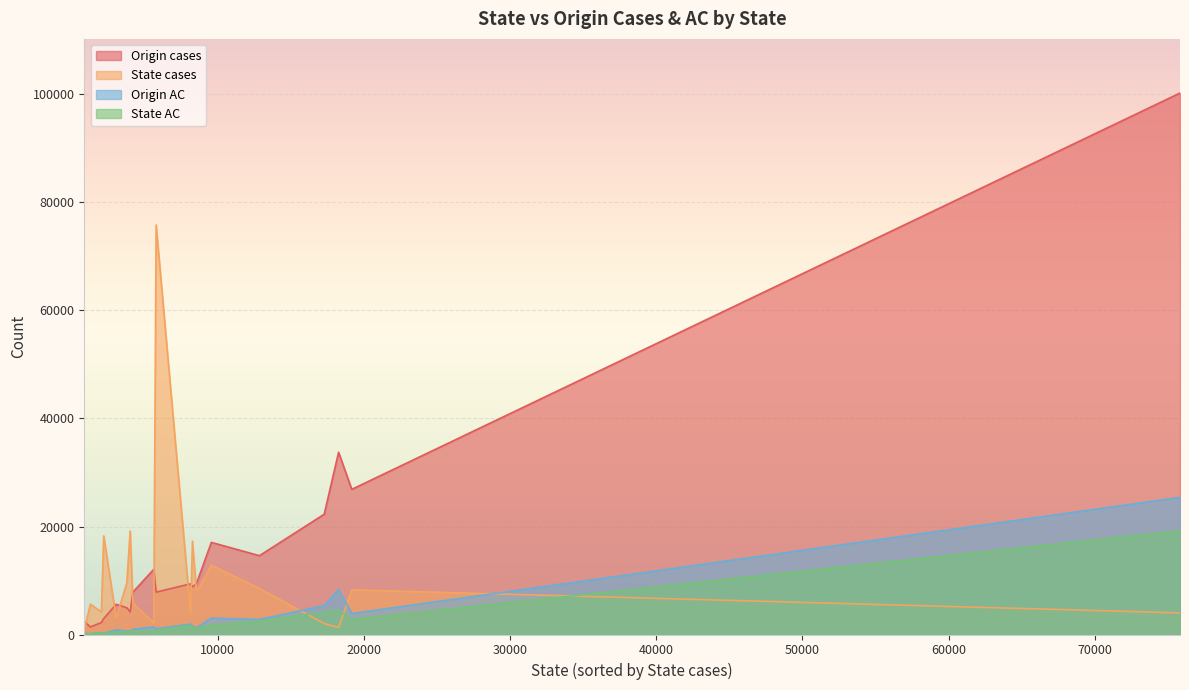

How many values in the Origin AC series are below 1342?

10